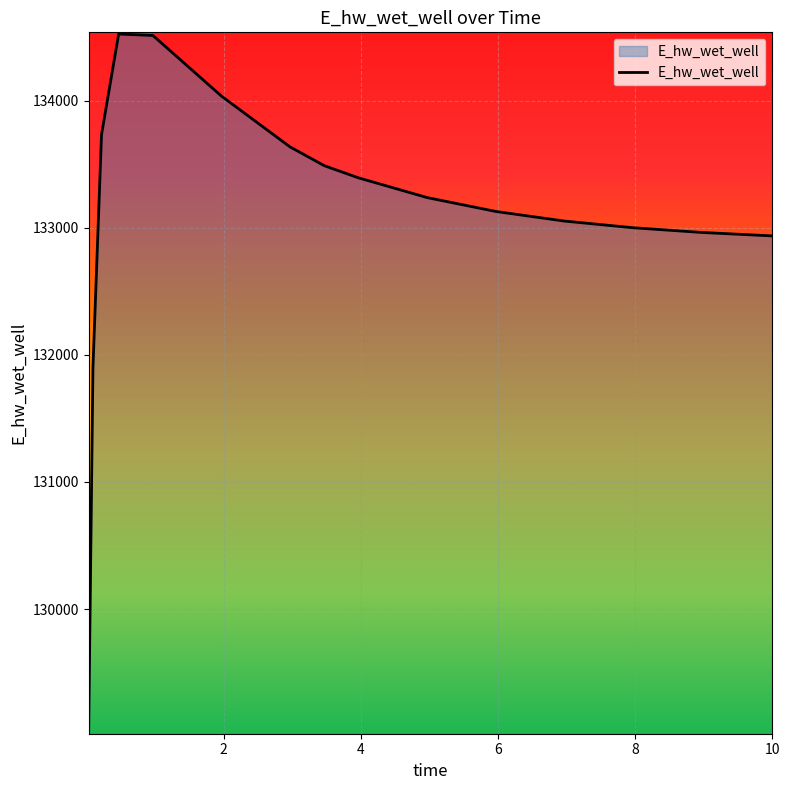

What is the difference between the maximum and minimum values?

5493.0